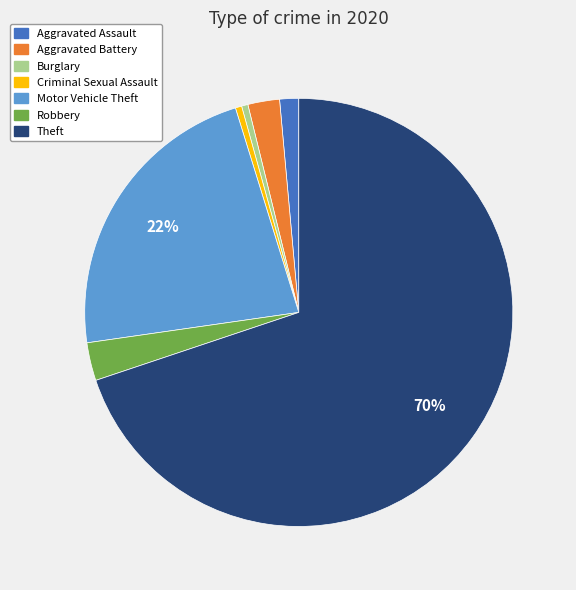

To the nearest percent, what percentage of the pie is Aggravated Battery?

2%